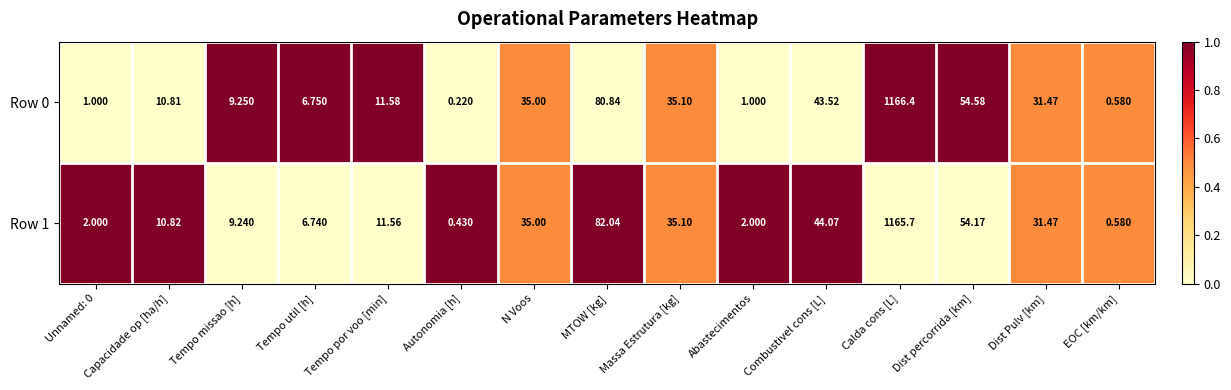

Which label corresponds to the smallest value in the chart?

Autonomia [h]